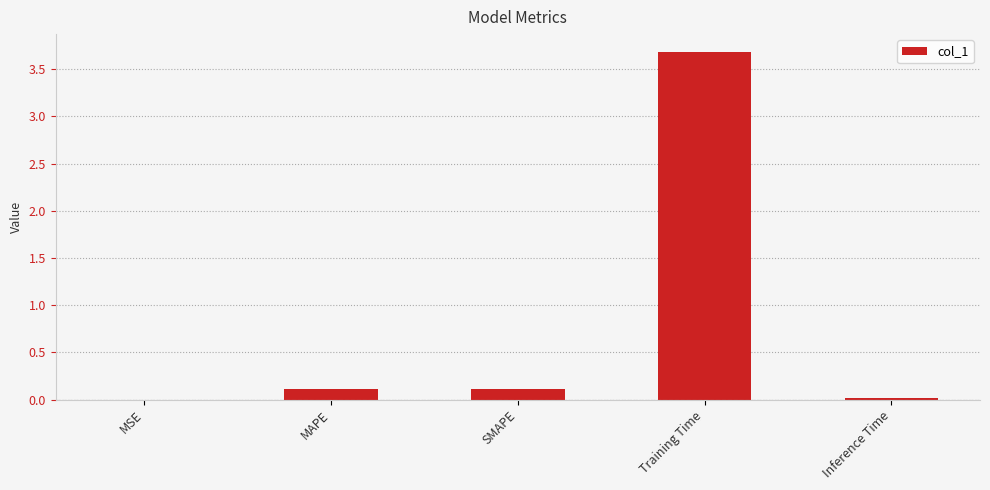

What is the maximum value shown in the chart?

3.7